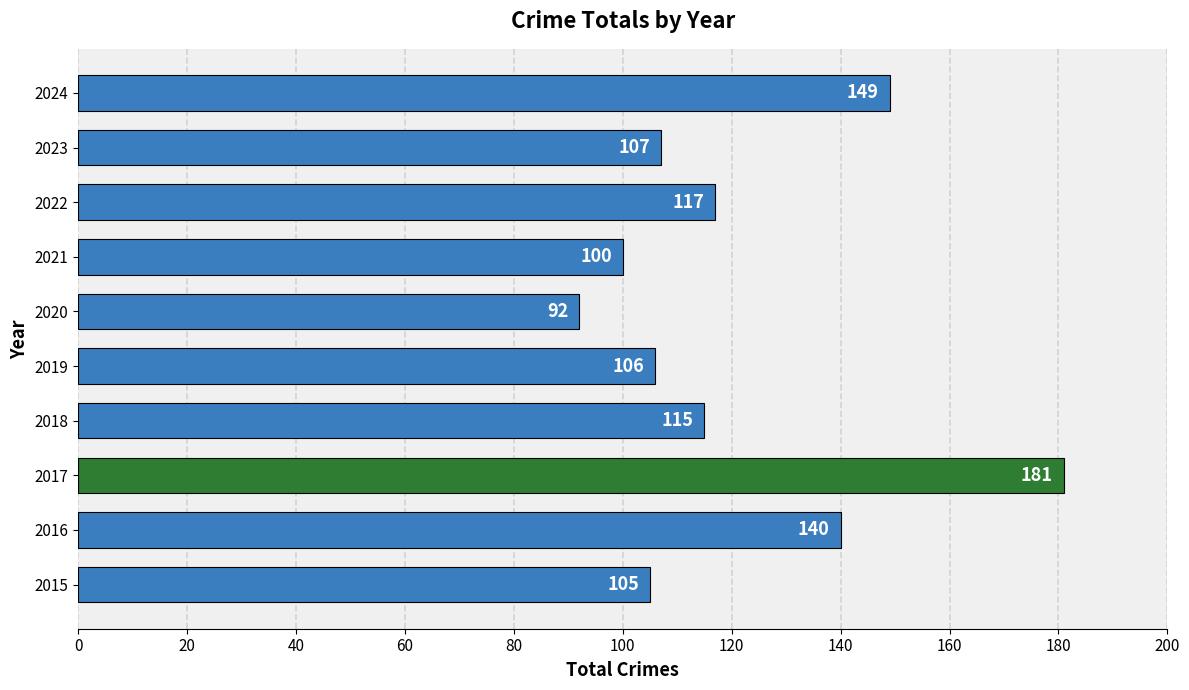

What is the greatest value displayed?

181